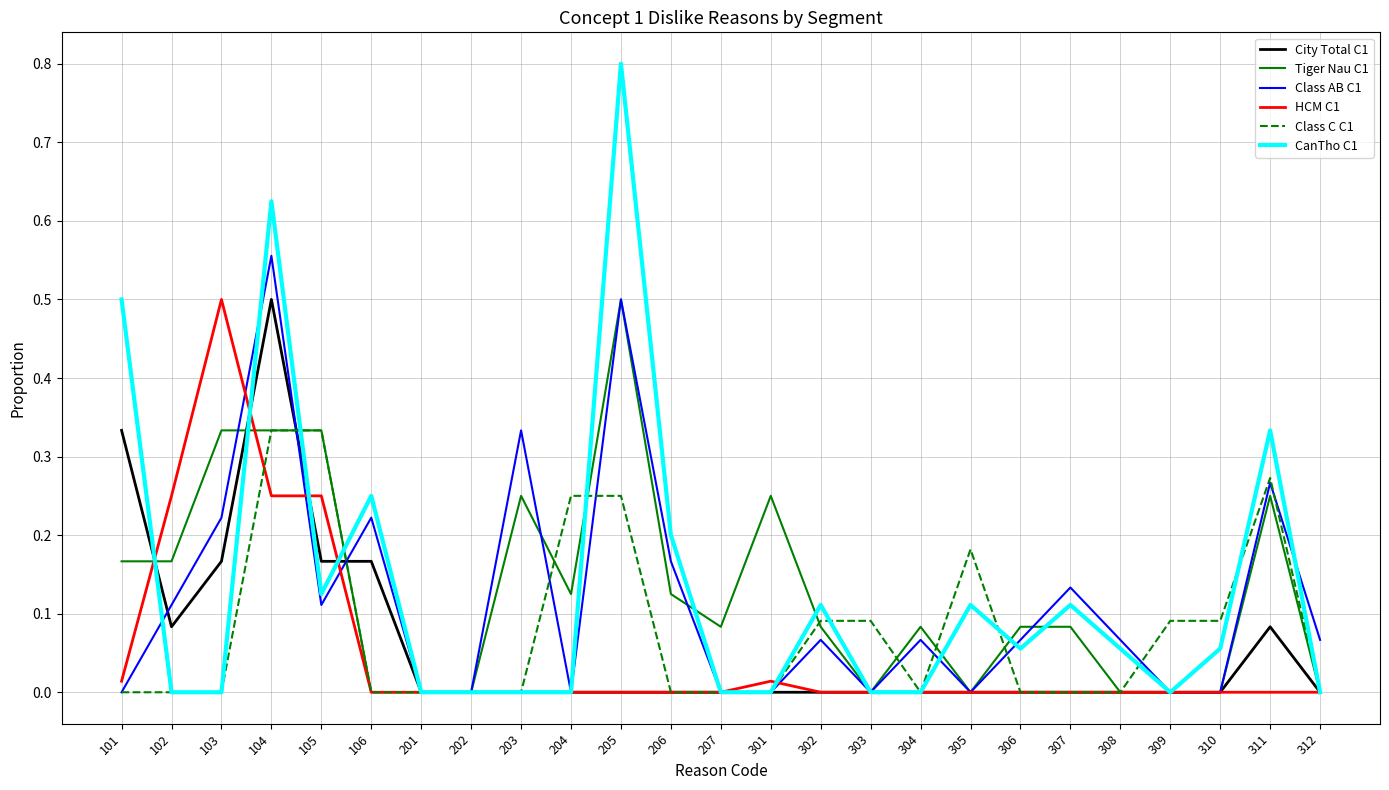

At which category is the sum across all series the highest?

104